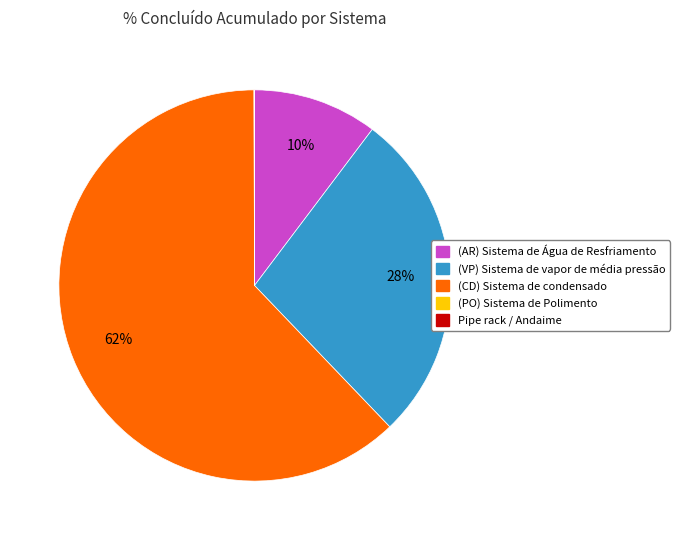

Does any single category account for the majority?

Yes